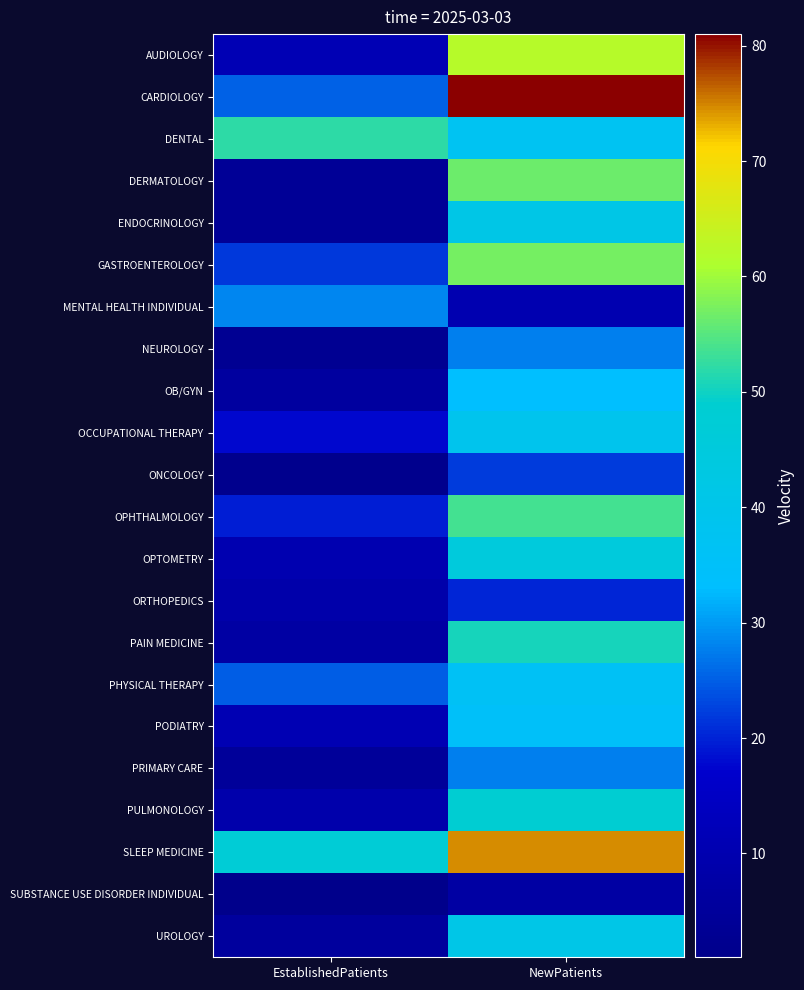

How many series are shown in this chart?

22